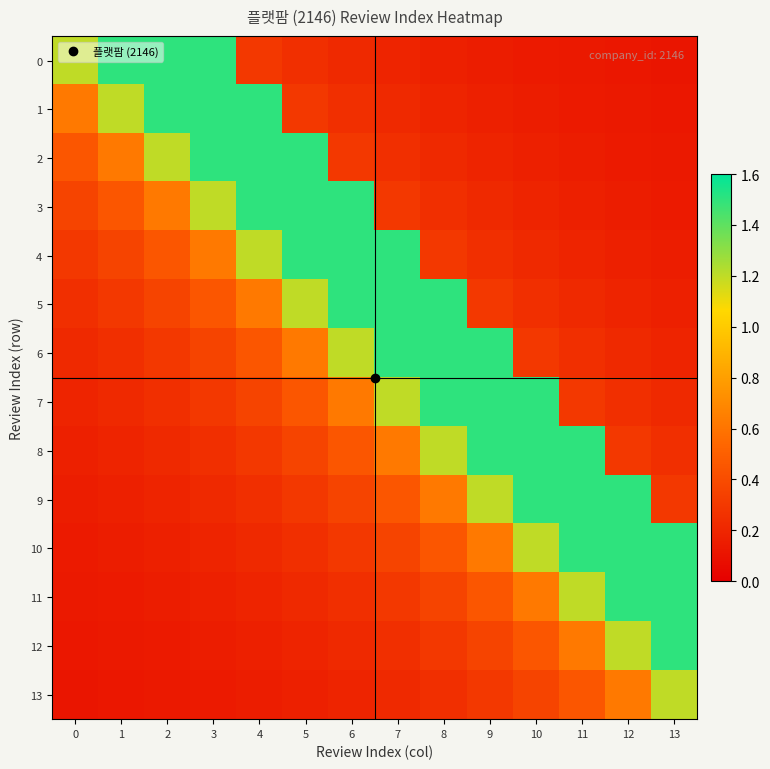

Reading right to left, transcribe all the data shown in this chart.

0: 13=0.1	12=0.1	11=0.1	10=0.1	9=0.2	8=0.2	7=0.2	6=0.2	5=0.2	4=0.3	3=1.5	2=1.5	1=1.5	0=1.2
1: 13=0.1	12=0.1	11=0.1	10=0.2	9=0.2	8=0.2	7=0.2	6=0.2	5=0.3	4=1.5	3=1.5	2=1.5	1=1.2	0=0.6
2: 13=0.1	12=0.1	11=0.2	10=0.2	9=0.2	8=0.2	7=0.2	6=0.3	5=1.5	4=1.5	3=1.5	2=1.2	1=0.6	0=0.5
3: 13=0.1	12=0.2	11=0.2	10=0.2	9=0.2	8=0.2	7=0.3	6=1.5	5=1.5	4=1.5	3=1.2	2=0.6	1=0.5	0=0.4
4: 13=0.2	12=0.2	11=0.2	10=0.2	9=0.2	8=0.3	7=1.5	6=1.5	5=1.5	4=1.2	3=0.6	2=0.5	1=0.4	0=0.3
5: 13=0.2	12=0.2	11=0.2	10=0.2	9=0.3	8=1.5	7=1.5	6=1.5	5=1.2	4=0.6	3=0.5	2=0.4	1=0.3	0=0.2
6: 13=0.2	12=0.2	11=0.2	10=0.3	9=1.5	8=1.5	7=1.5	6=1.2	5=0.6	4=0.5	3=0.4	2=0.3	1=0.2	0=0.2
7: 13=0.2	12=0.2	11=0.3	10=1.5	9=1.5	8=1.5	7=1.2	6=0.6	5=0.5	4=0.4	3=0.3	2=0.2	1=0.2	0=0.2
8: 13=0.2	12=0.3	11=1.5	10=1.5	9=1.5	8=1.2	7=0.6	6=0.5	5=0.4	4=0.3	3=0.2	2=0.2	1=0.2	0=0.2
9: 13=0.3	12=1.5	11=1.5	10=1.5	9=1.2	8=0.6	7=0.5	6=0.4	5=0.3	4=0.2	3=0.2	2=0.2	1=0.2	0=0.2
10: 13=1.5	12=1.5	11=1.5	10=1.2	9=0.6	8=0.5	7=0.4	6=0.3	5=0.2	4=0.2	3=0.2	2=0.2	1=0.2	0=0.1
11: 13=1.5	12=1.5	11=1.2	10=0.6	9=0.5	8=0.4	7=0.3	6=0.2	5=0.2	4=0.2	3=0.2	2=0.2	1=0.1	0=0.1
12: 13=1.5	12=1.2	11=0.6	10=0.5	9=0.4	8=0.3	7=0.2	6=0.2	5=0.2	4=0.2	3=0.2	2=0.1	1=0.1	0=0.1
13: 13=1.2	12=0.6	11=0.5	10=0.4	9=0.3	8=0.2	7=0.2	6=0.2	5=0.2	4=0.2	3=0.1	2=0.1	1=0.1	0=0.1